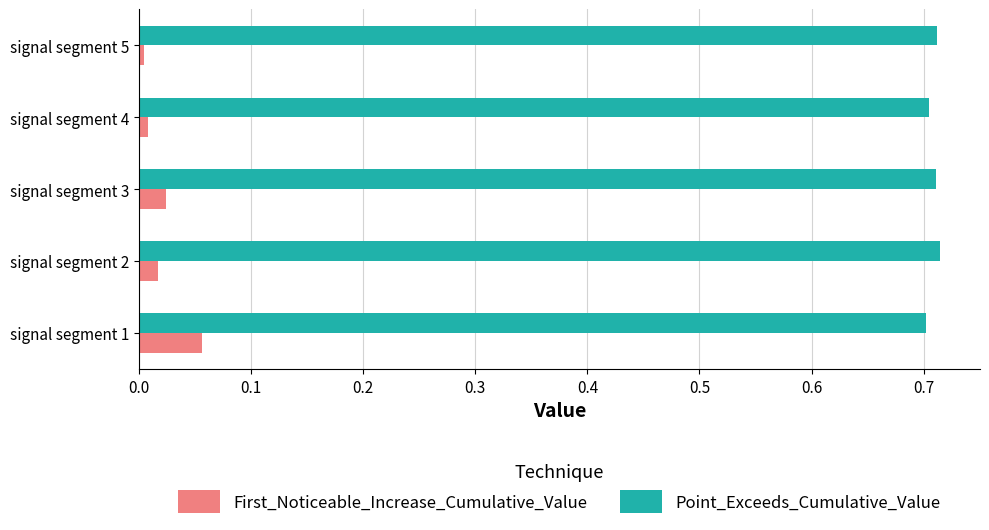

The value of First_Noticeable_Increase_Cumulative_Value at signal segment 5 is 0.0. True or false?

True